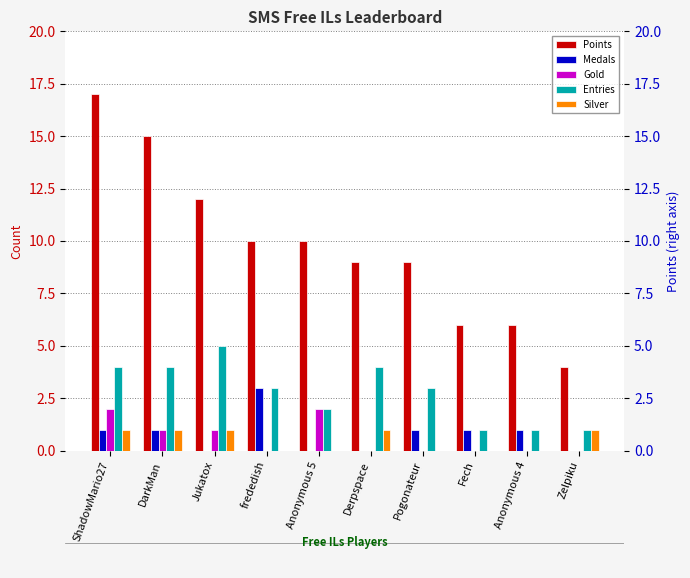

Reading left to right, extract all data points from this chart.

Points: 17	15	12	10	10	9	9	6	6	4
Medals: 1	1	0	3	0	0	1	1	1	0
Gold: 2	1	1	0	2	0	0	0	0	0
Entries: 4	4	5	3	2	4	3	1	1	1
Silver: 1	1	1	0	0	1	0	0	0	1